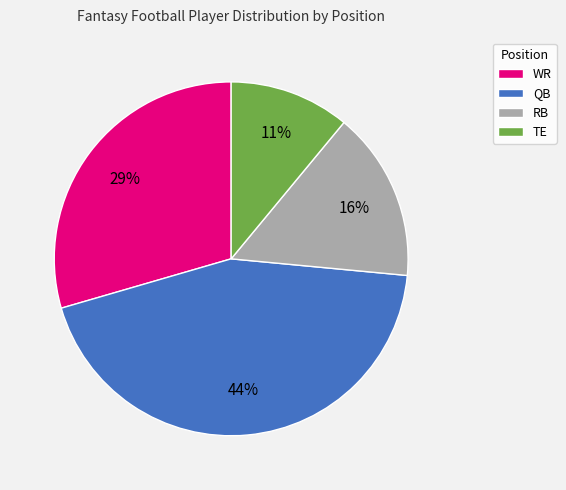

Which has a higher value, TE or QB?

QB